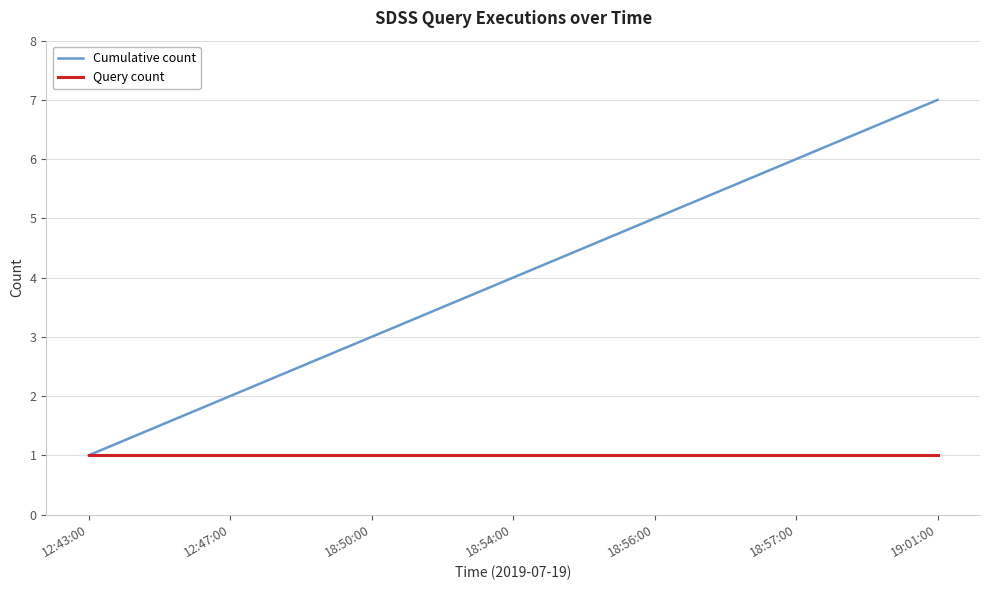

What position from the left is 12:43:00?

1